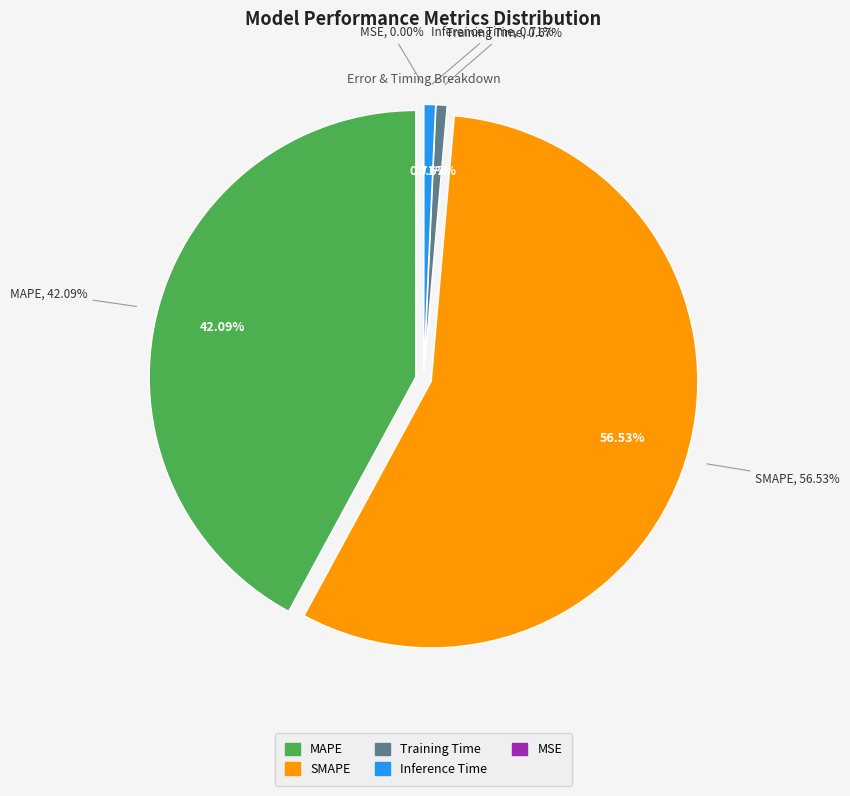

Rank the categories by value from highest to lowest.

SMAPE, MAPE, Inference Time, Training Time, MSE